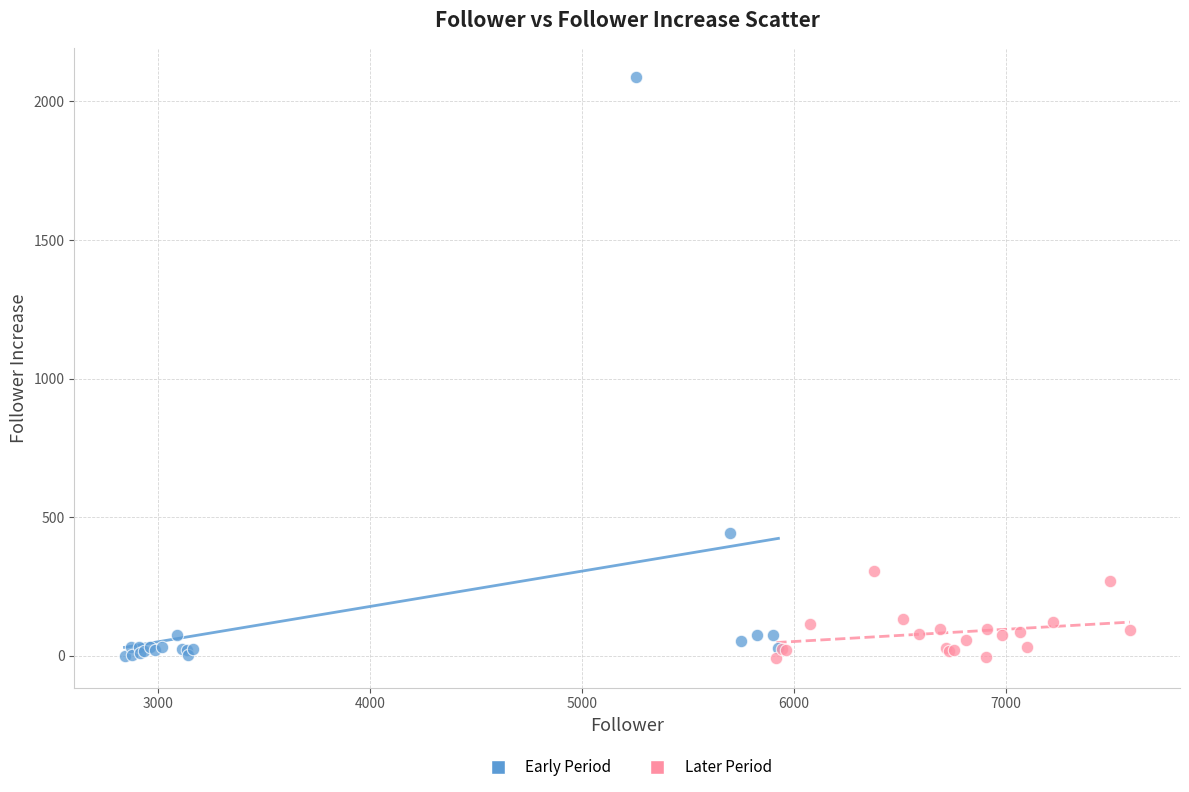

Which series reaches the maximum Y coordinate?

Early Period